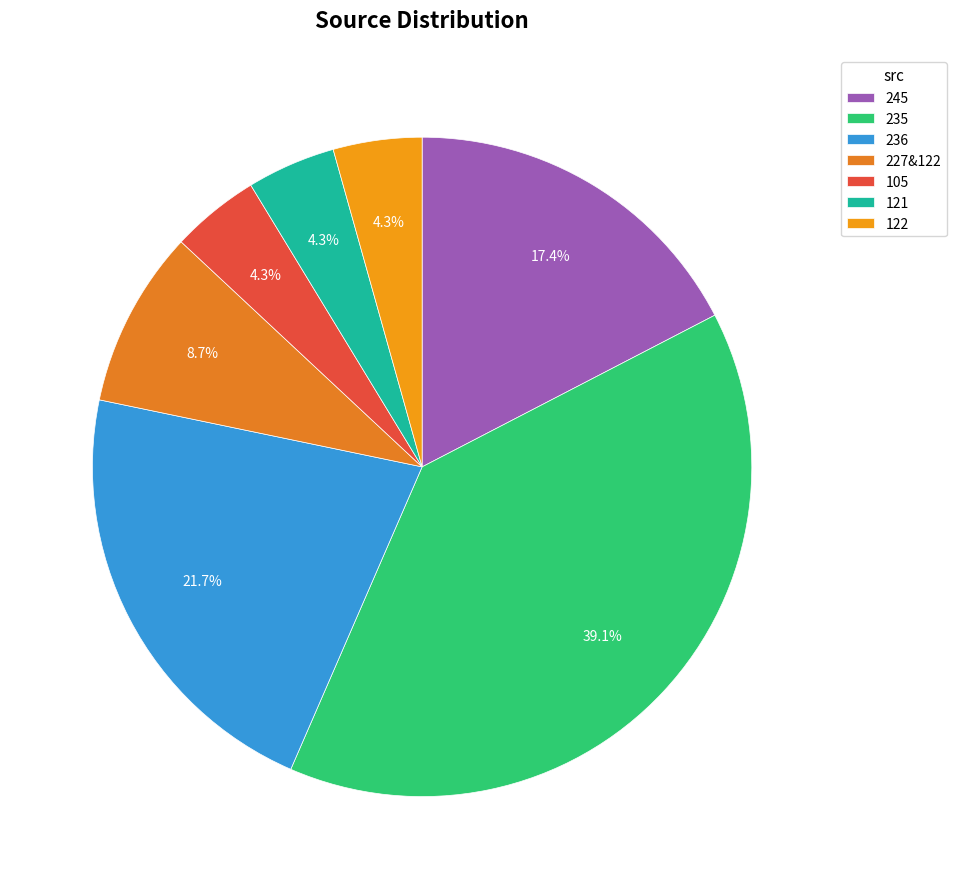

What is the largest slice in the pie chart?

235